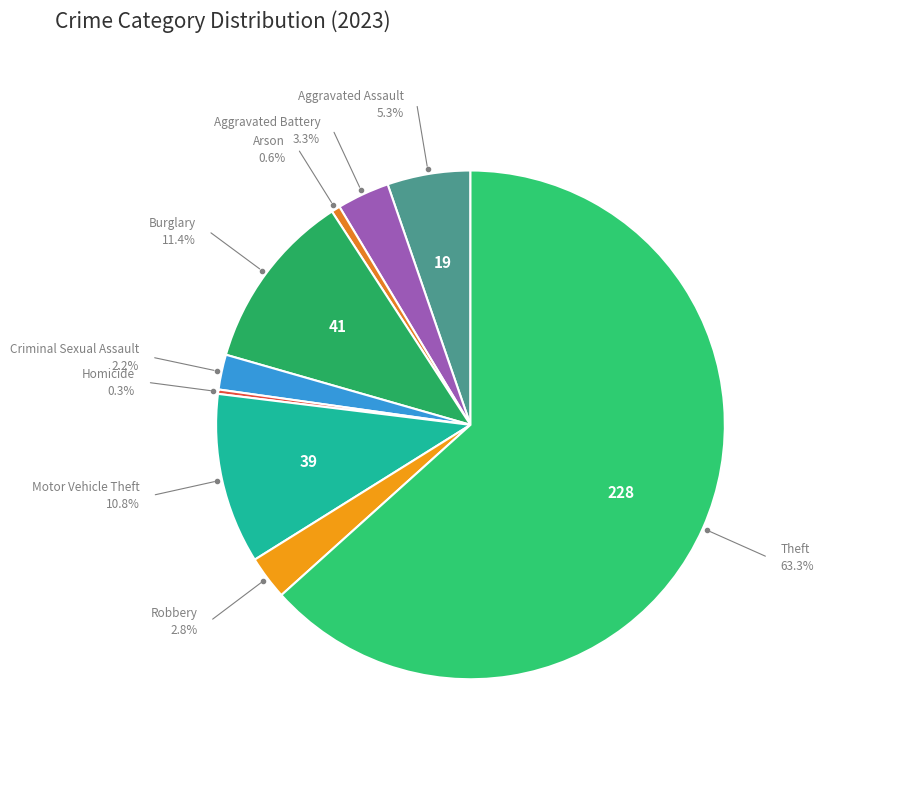

Between Theft and Homicide, which is larger?

Theft